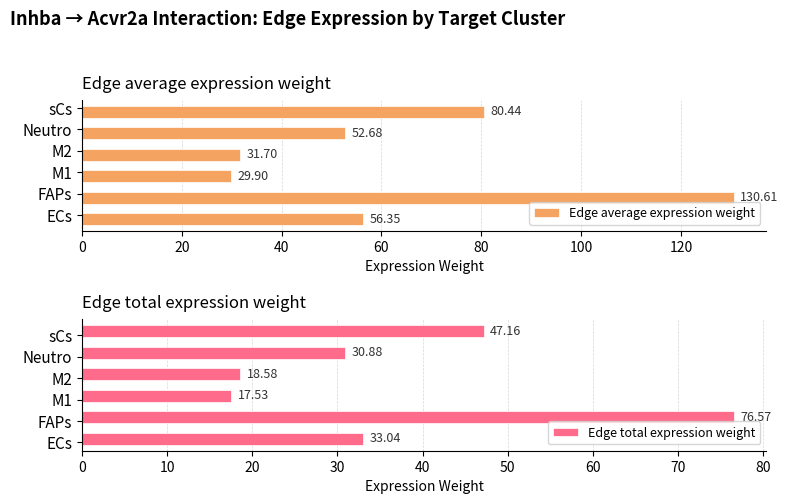

Which series has the largest range (max minus min)?

Edge average expression weight